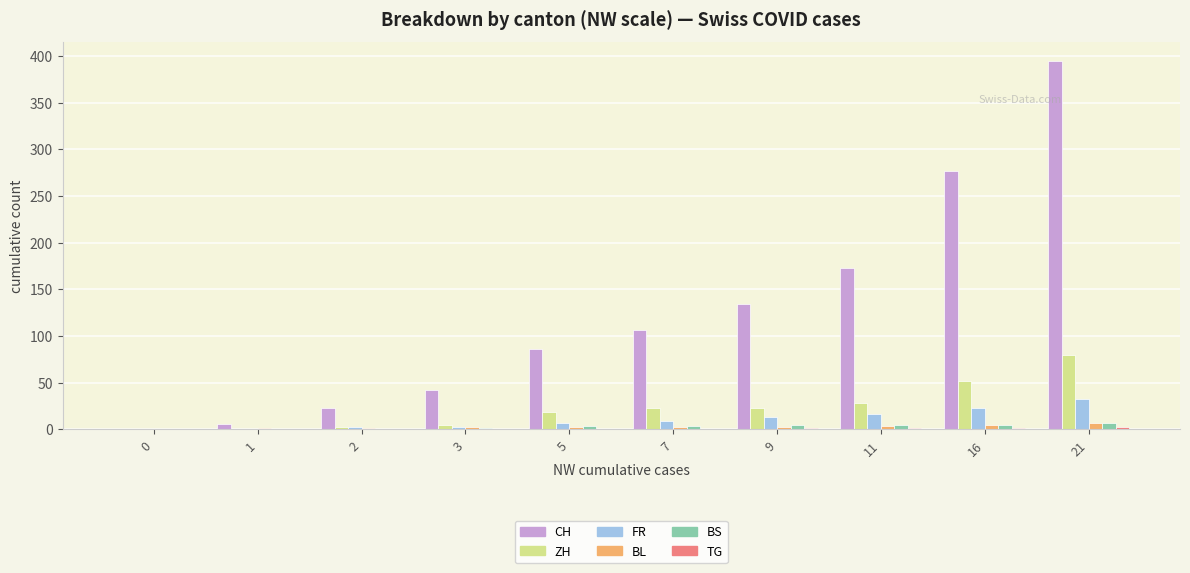

What is the average value of the ZH series?

23